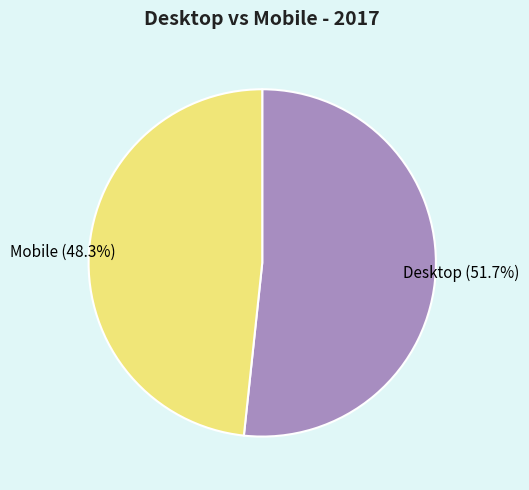

To the nearest percent, what percentage of the pie is Mobile?

48%